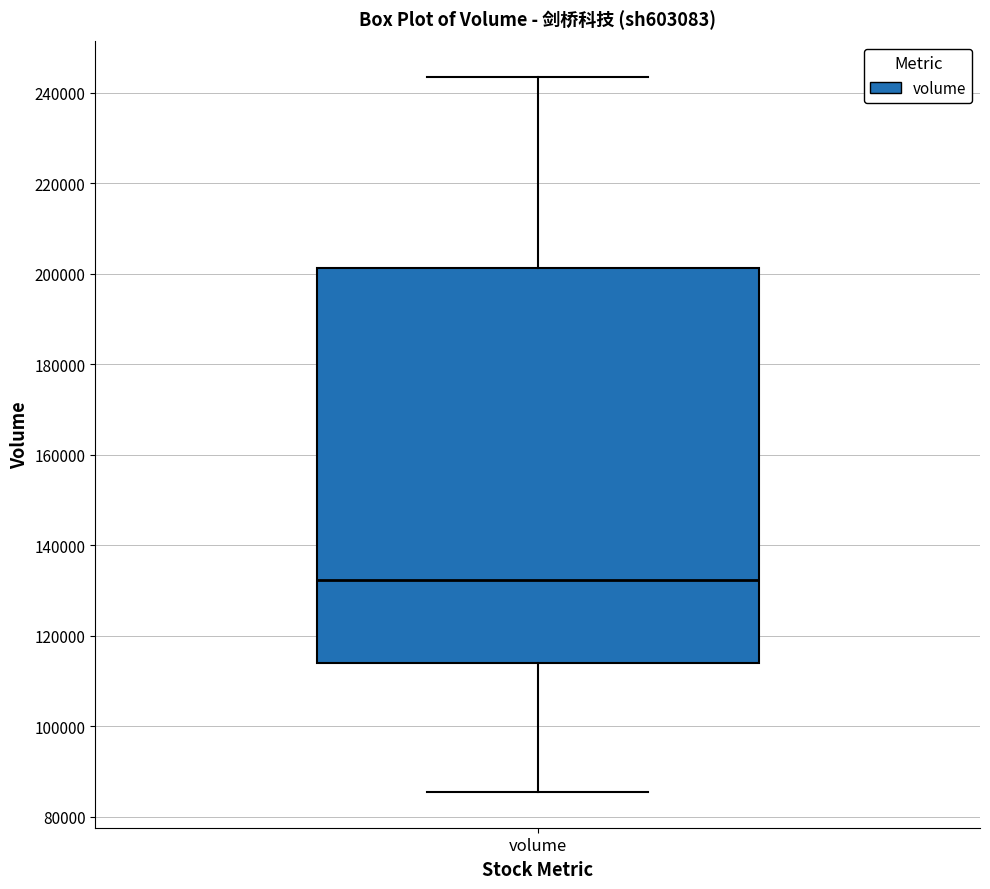

Transcribe this box plot: give where the median line is, the range the box spans, and where the two whiskers end, as read against the y-axis. The values are not printed on the chart, so give them approximately, as read against the axis.

median 132000, box 114000 to 202000, whiskers 86000 to 244000